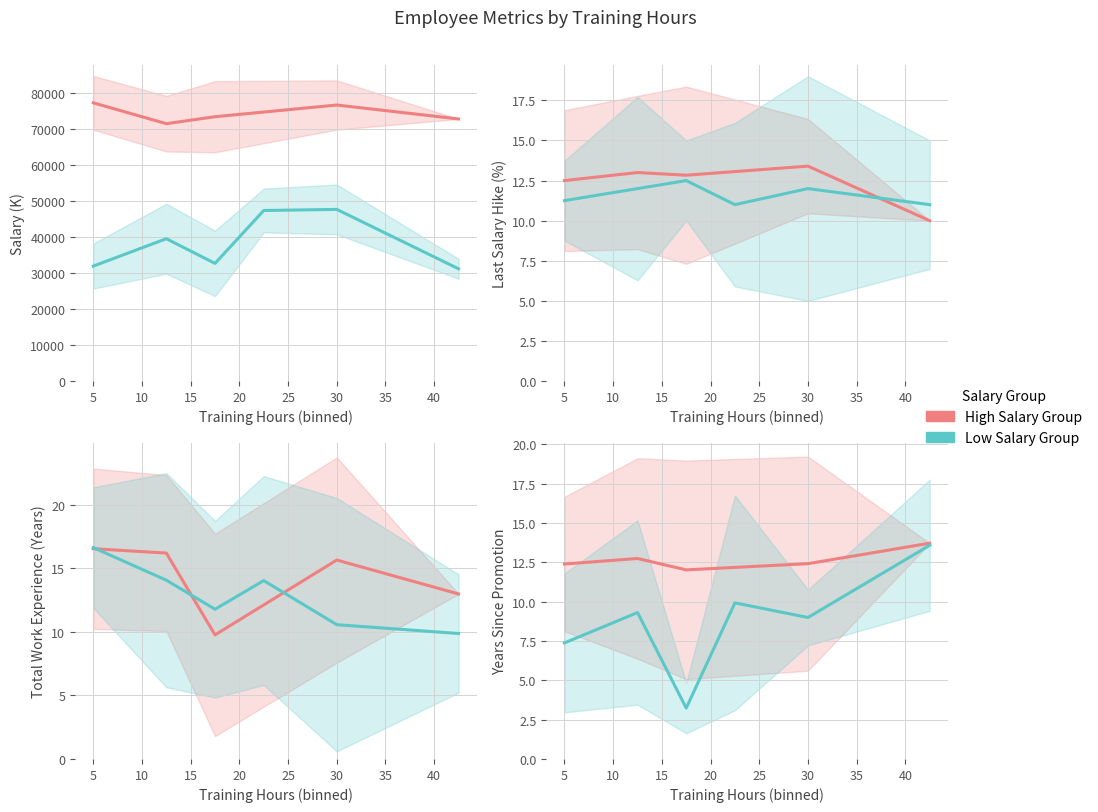

At which category does Salary (K) reach its first local valley?

1